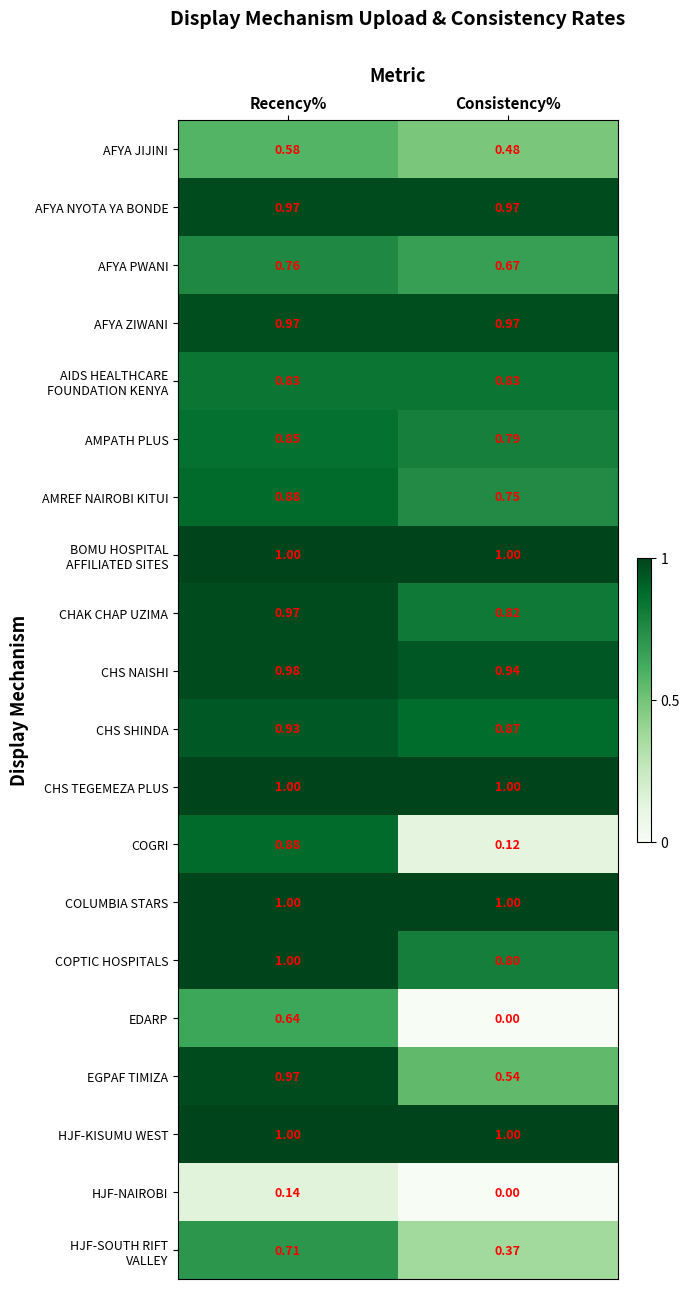

At which label is AFYA JIJINI closest to 0?

Consistency%